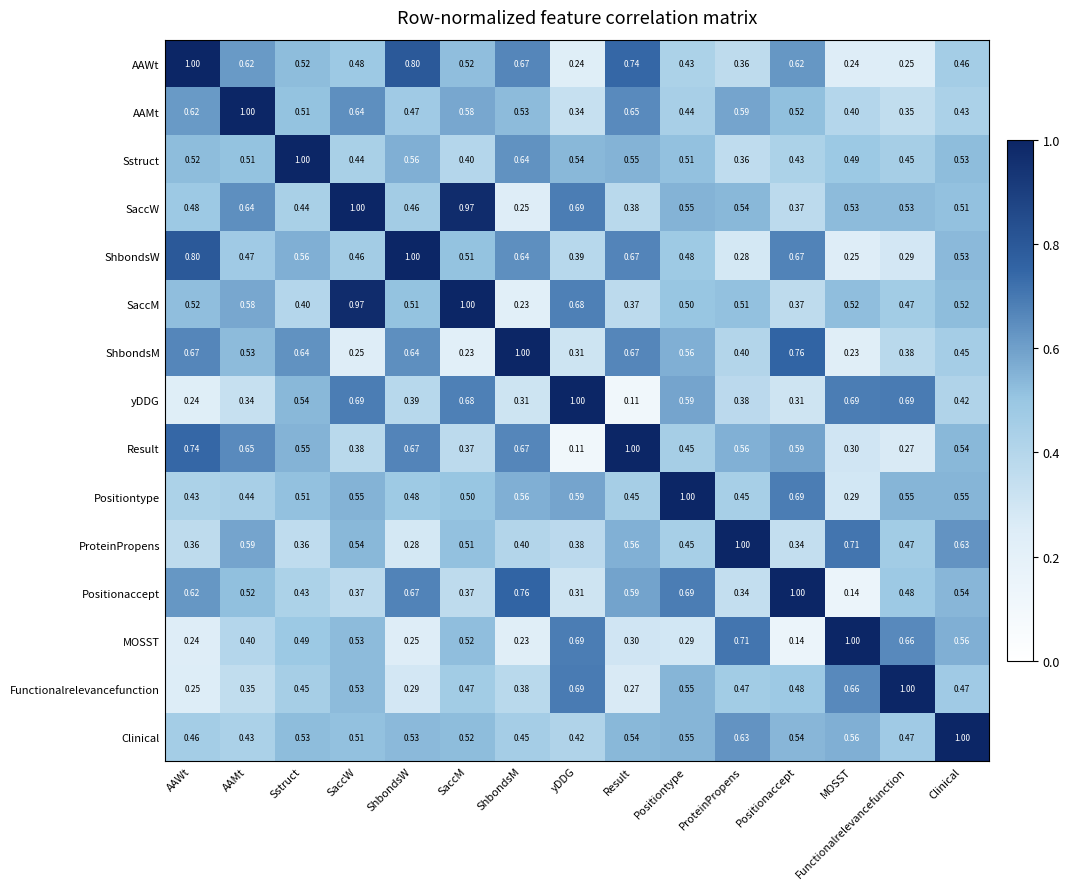

Where is SaccM nearest to the value 0?

ShbondsM